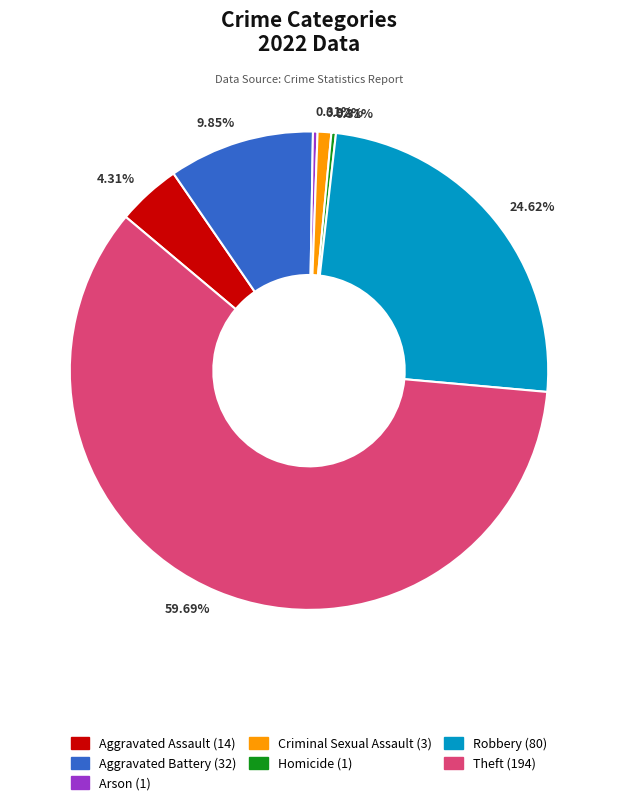

Does any single category account for the majority?

Yes